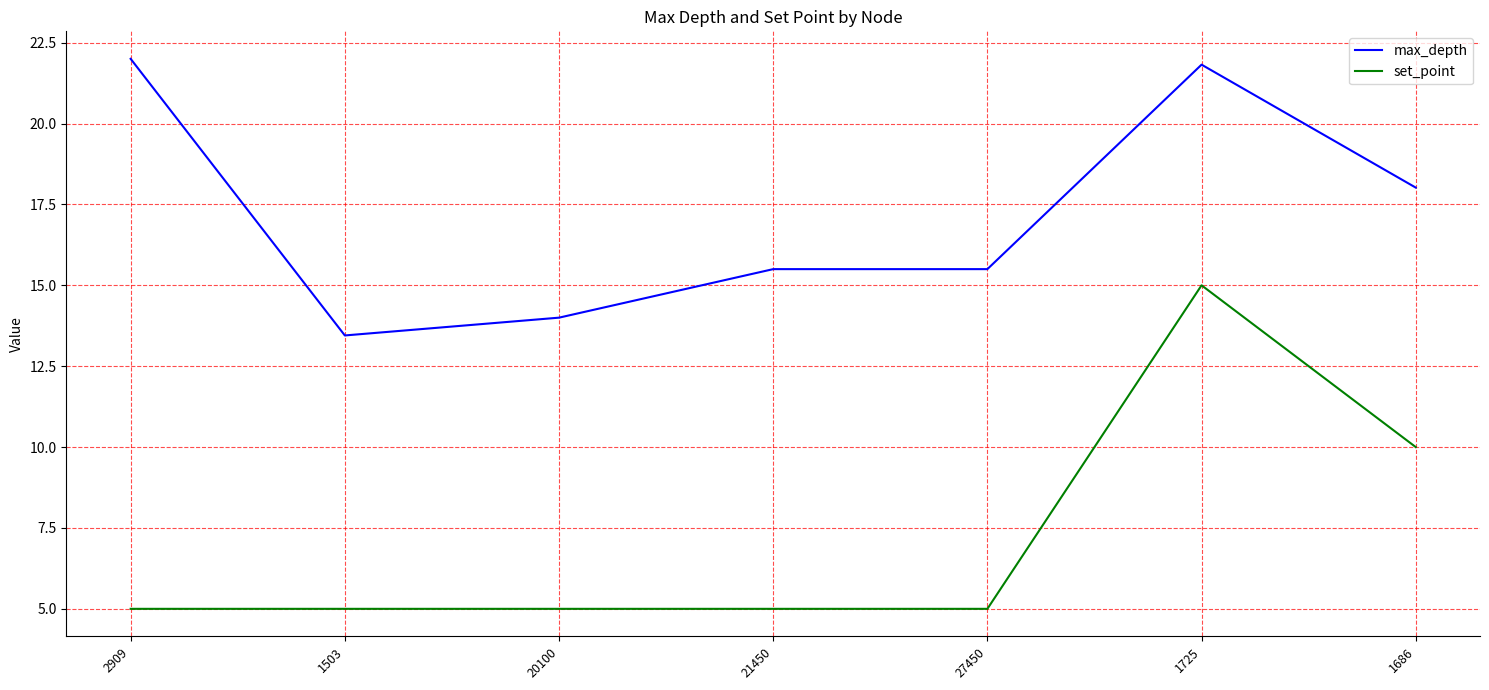

Between 21450 and 1725, which series saw the biggest shift?

set_point